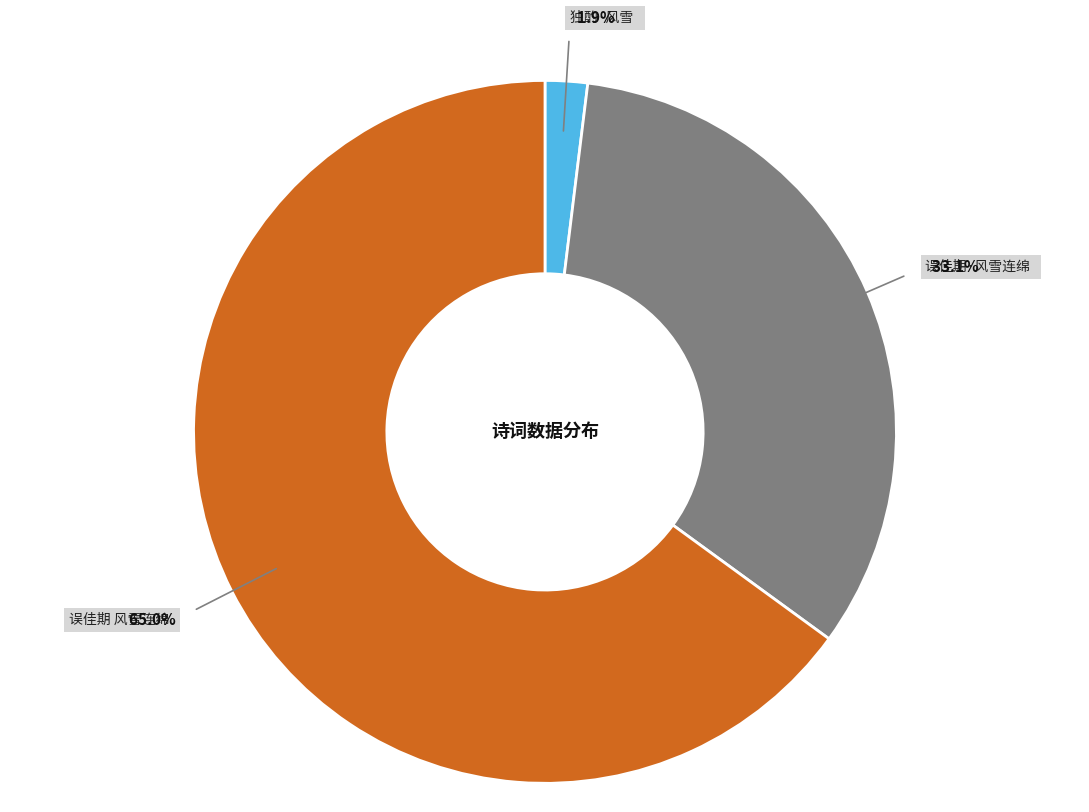

Is there any slice that represents more than half of the pie?

Yes